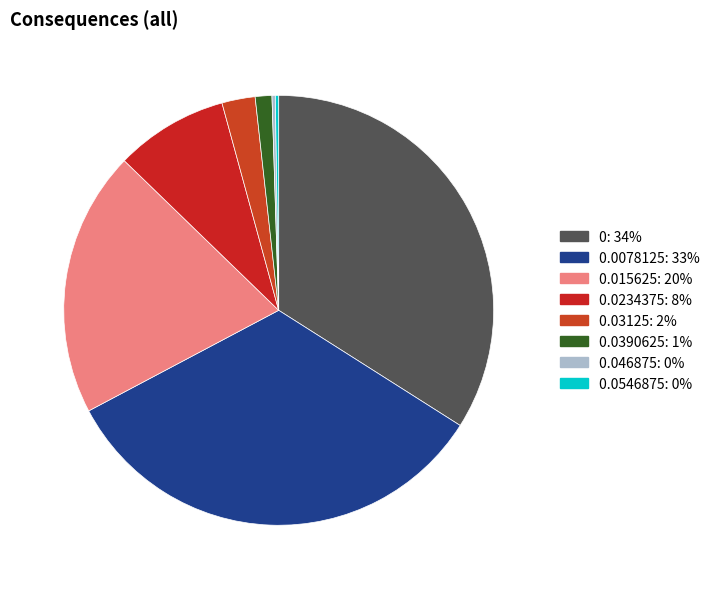

Count the number of slices in the pie.

8